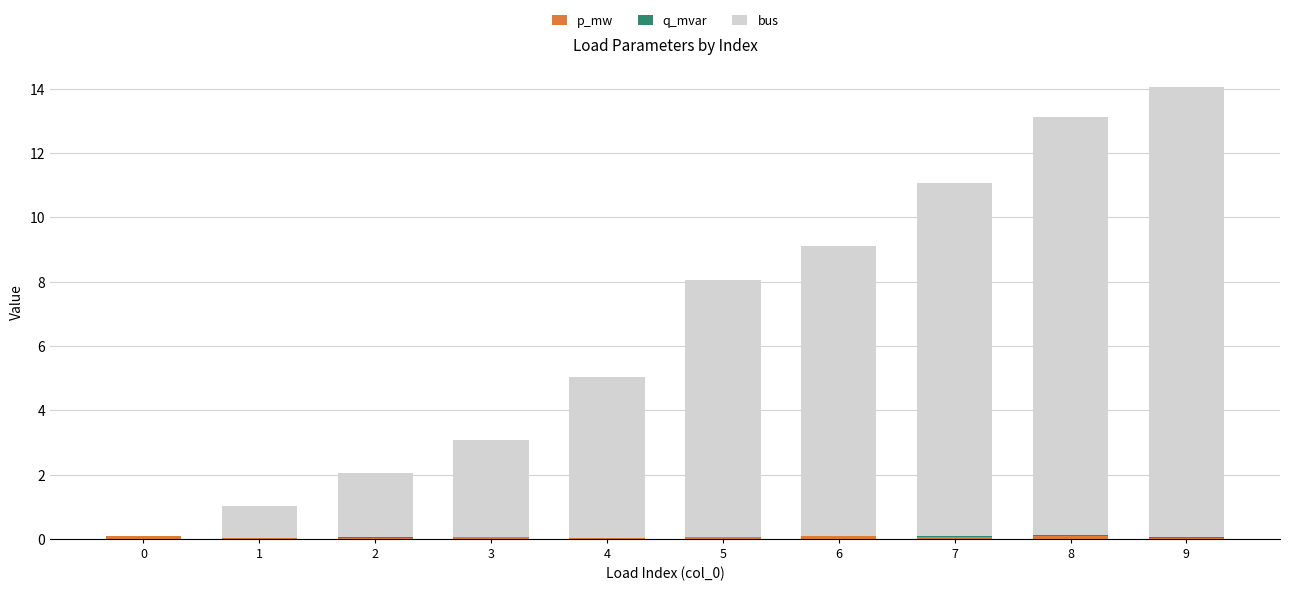

At which category is the sum across all series the highest?

9